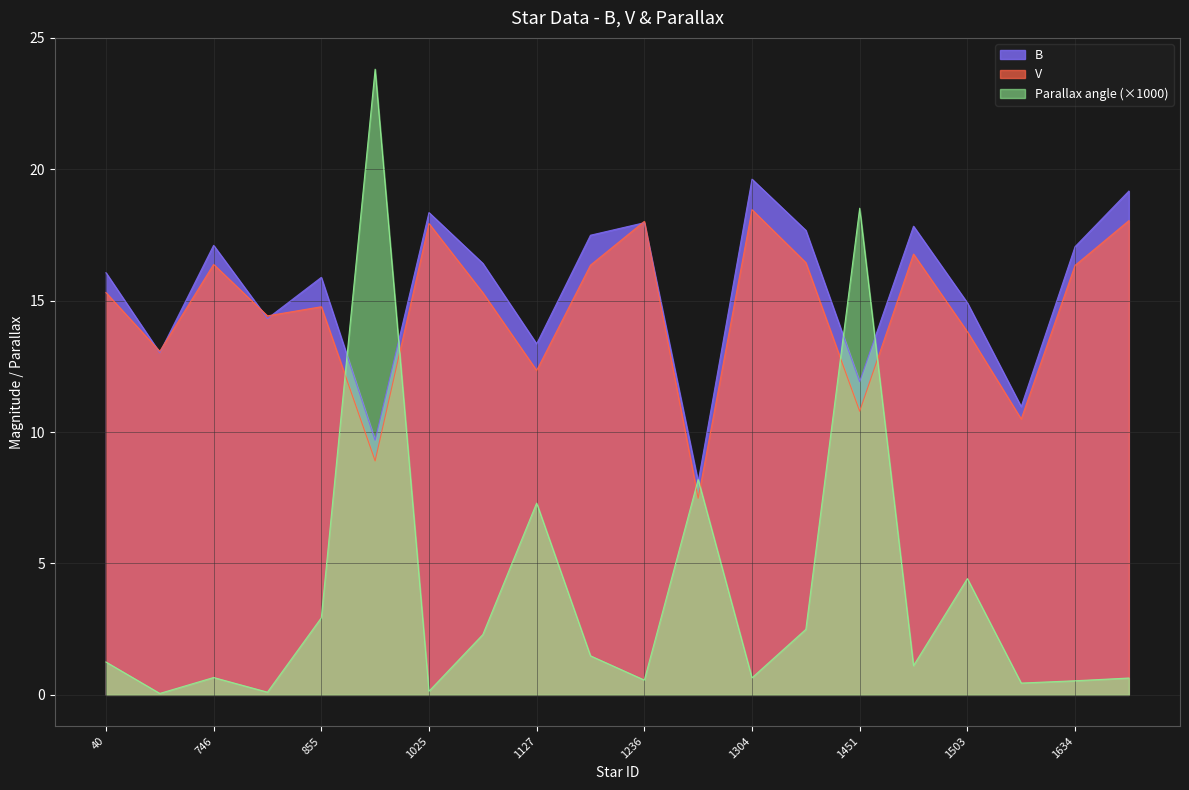

List the series in order of their peak value, highest first.

Parallax angle (×1000), B, V